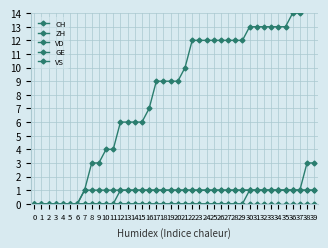

Is the value of ZH at 19 greater than the value of CH at 14?

No